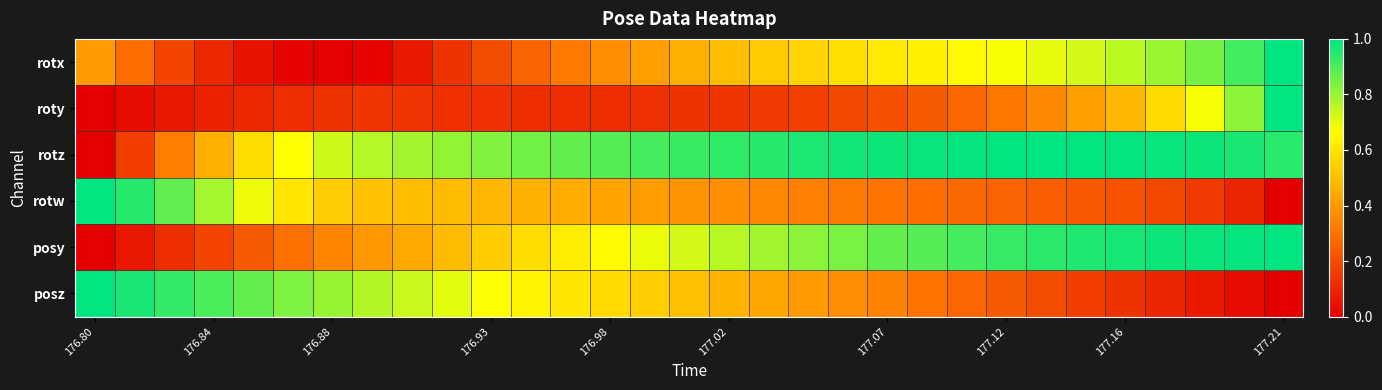

Reading left to right, list all the values displayed in this chart.

rotx: 0.4	0.3	0.2	0.1	0.0	0.0	0.0	0.0	0.1	0.1	0.2	0.3	0.3	0.4	0.4	0.5	0.5	0.5	0.6	0.6	0.6	0.6	0.7	0.7	0.7	0.7	0.8	0.8	0.8	0.9	1.0
roty: 0.0	0.0	0.1	0.1	0.1	0.1	0.1	0.1	0.1	0.1	0.1	0.1	0.1	0.1	0.1	0.1	0.1	0.2	0.2	0.2	0.2	0.2	0.3	0.3	0.4	0.4	0.5	0.6	0.7	0.8	1.0
rotz: 0.0	0.2	0.3	0.5	0.6	0.7	0.7	0.8	0.8	0.8	0.8	0.8	0.9	0.9	0.9	0.9	0.9	1.0	1.0	1.0	1.0	1.0	1.0	1.0	1.0	1.0	1.0	1.0	1.0	1.0	0.9
rotw: 1.0	1.0	0.9	0.8	0.7	0.6	0.5	0.5	0.5	0.5	0.5	0.5	0.4	0.4	0.4	0.4	0.4	0.4	0.3	0.3	0.3	0.3	0.3	0.3	0.2	0.2	0.2	0.2	0.2	0.1	0.0
posy: 0.0	0.1	0.1	0.2	0.2	0.3	0.3	0.4	0.4	0.5	0.5	0.6	0.6	0.7	0.7	0.7	0.8	0.8	0.8	0.8	0.9	0.9	0.9	0.9	0.9	1.0	1.0	1.0	1.0	1.0	1.0
posz: 1.0	1.0	0.9	0.9	0.9	0.8	0.8	0.8	0.7	0.7	0.7	0.6	0.6	0.6	0.5	0.5	0.5	0.4	0.4	0.4	0.3	0.3	0.3	0.2	0.2	0.2	0.1	0.1	0.1	0.0	0.0